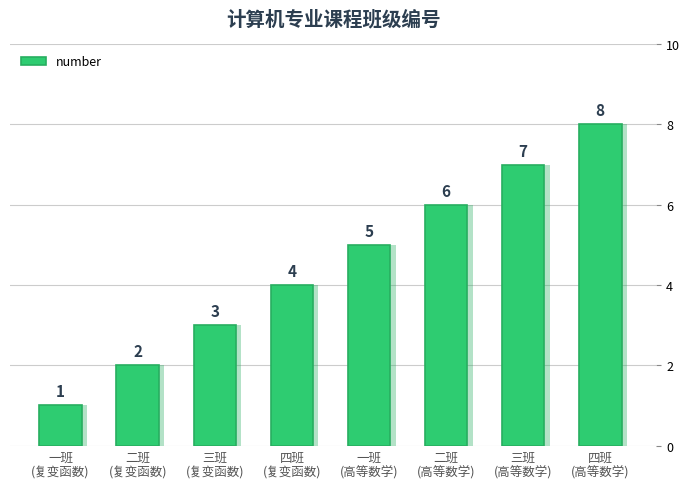

What is the label of the 2nd bar from the left?

二班
(复变函数)